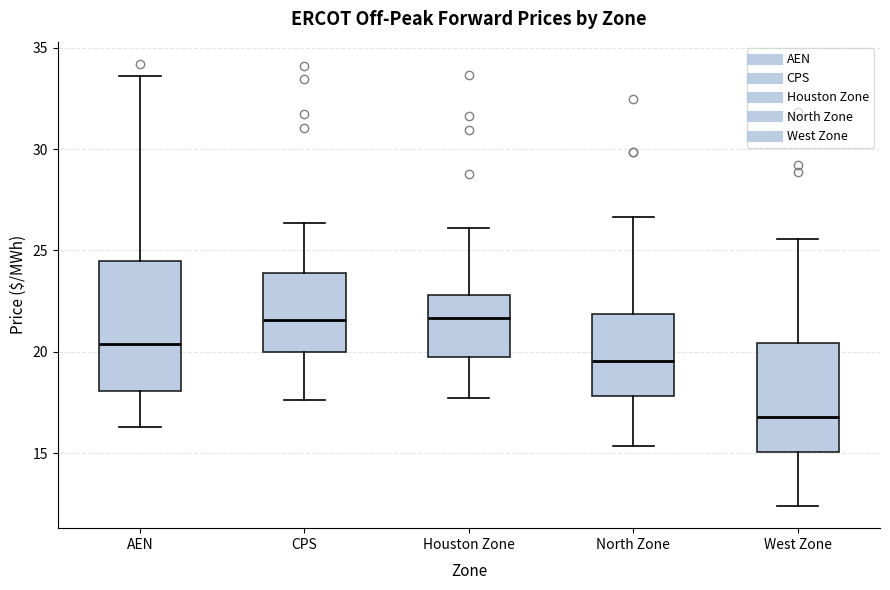

Comparing the boxes themselves (not the whiskers), which one is the tallest?

AEN